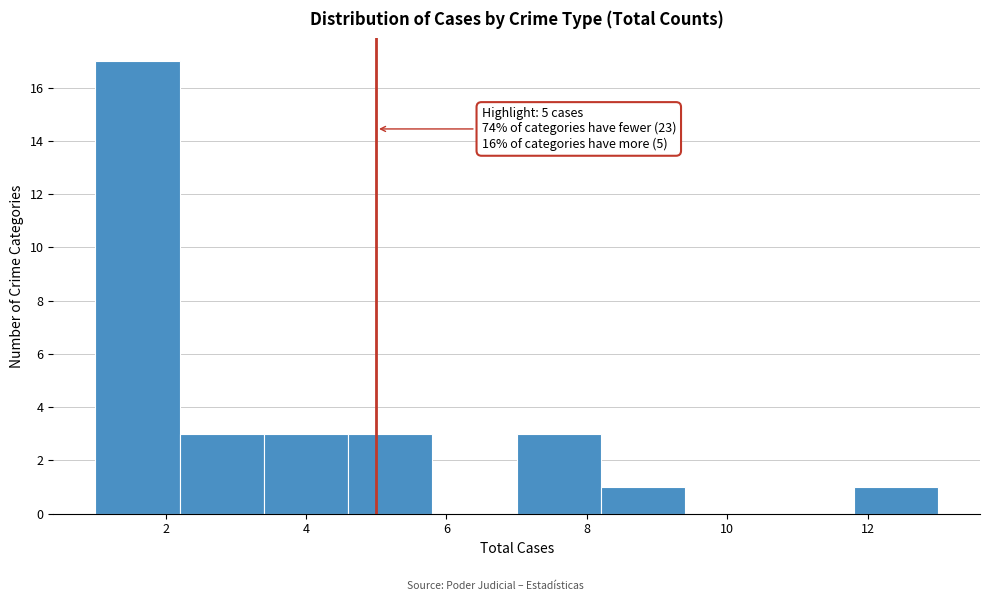

Over which range of the x-axis is the bar tallest?

1.0 to 2.2